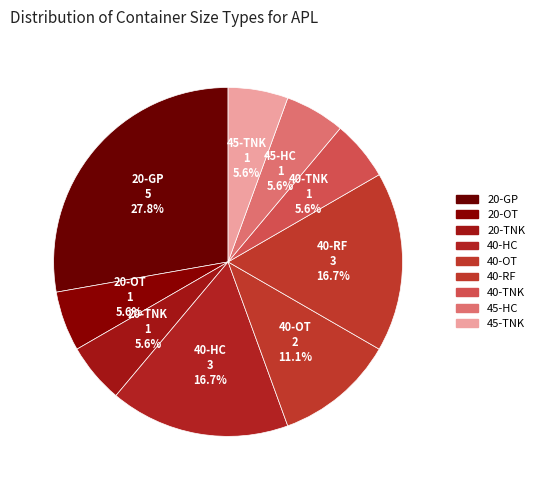

What is the change in value from 40-RF to 45-HC?

-2